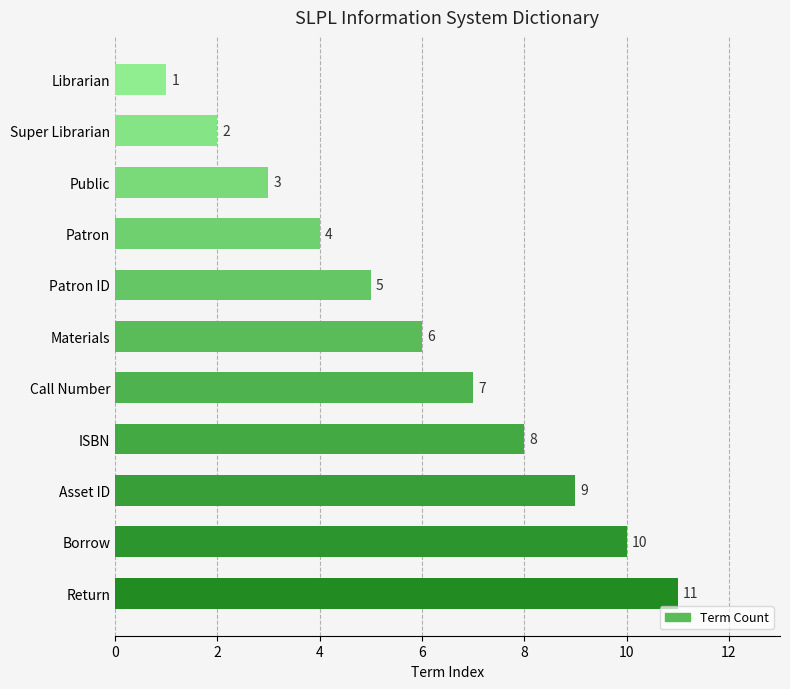

Which label corresponds to the largest value in the chart?

Return